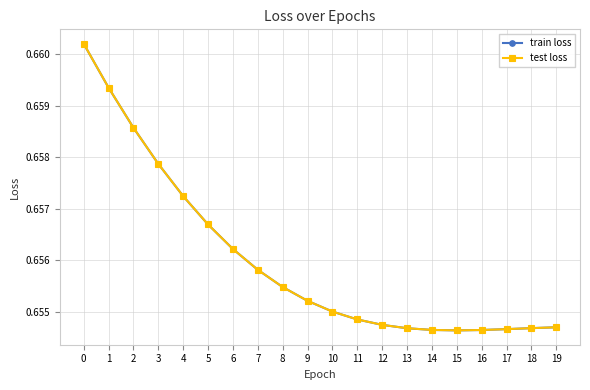

Which series has the widest spread of values?

train loss